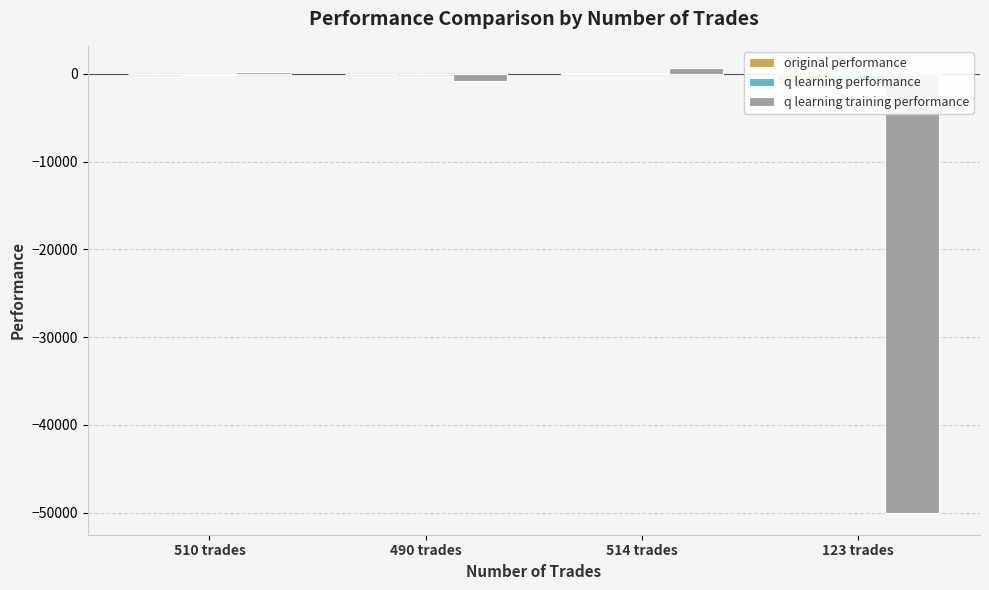

Reading left to right, what are all the values shown in this chart?

original performance: 510 trades=52.6	490 trades=-52.1	514 trades=85.8	123 trades=-1166.2
q learning performance: 510 trades=-94.6	490 trades=33.4	514 trades=79.3	123 trades=-1138.9
q learning training performance: 510 trades=256.0	490 trades=-769.9	514 trades=677.5	123 trades=-50000.0